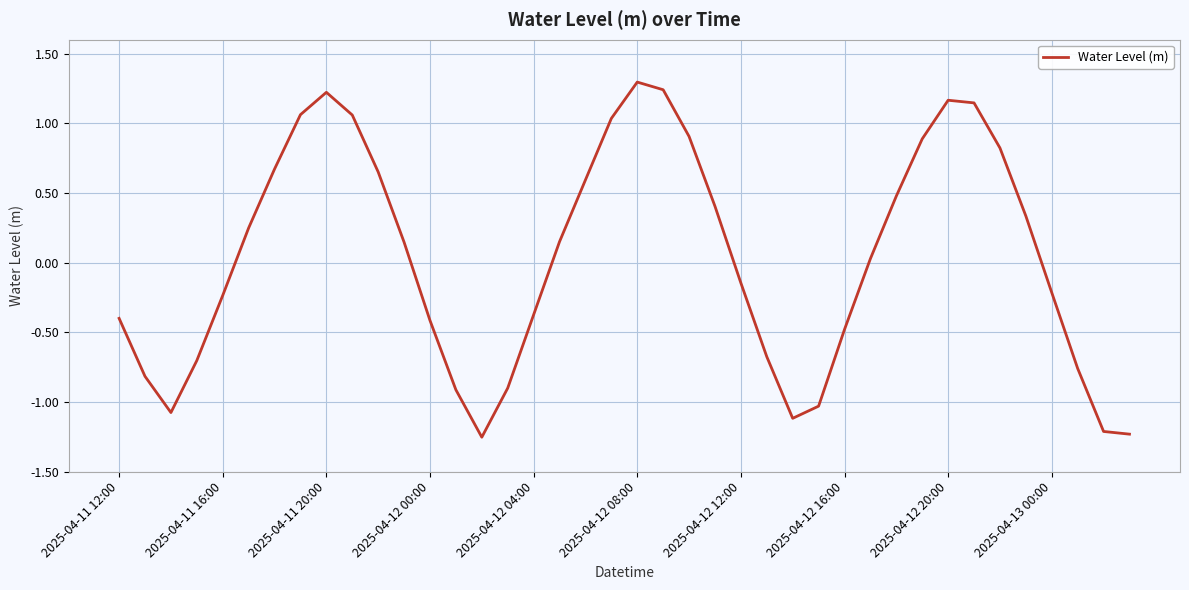

What is the difference between the maximum and minimum values?

2.5